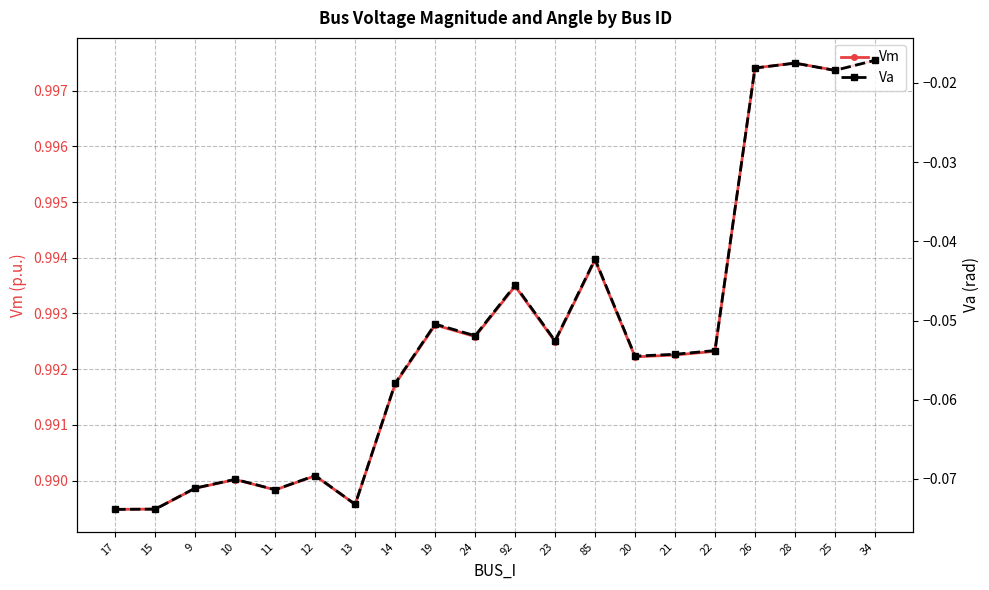

Where is the first local minimum for Vm?

11